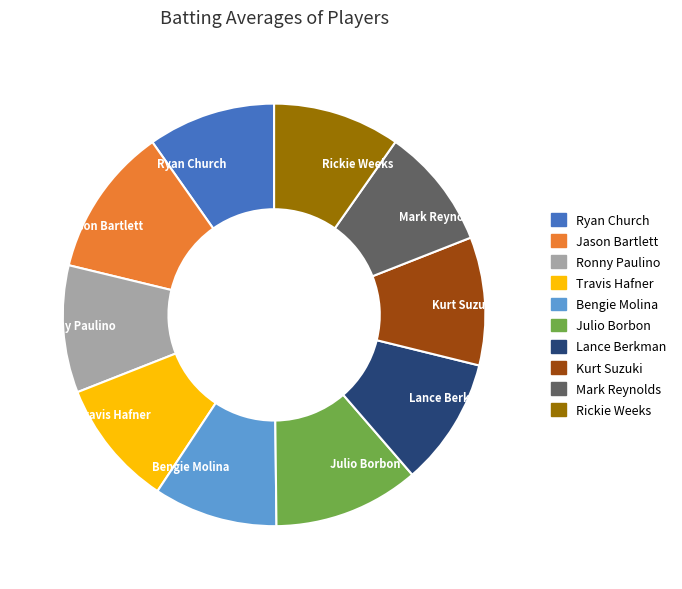

Does any single category account for the majority?

No